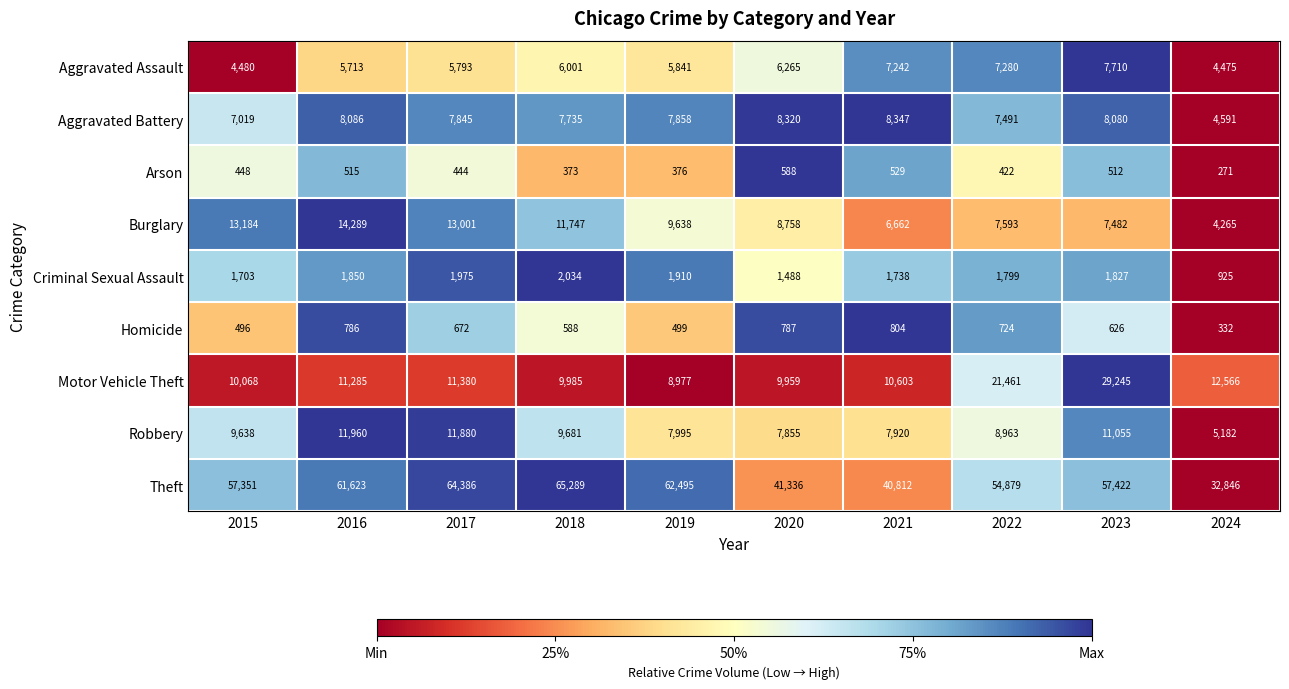

The Criminal Sexual Assault series shows 2034 at 2018. True or false?

True